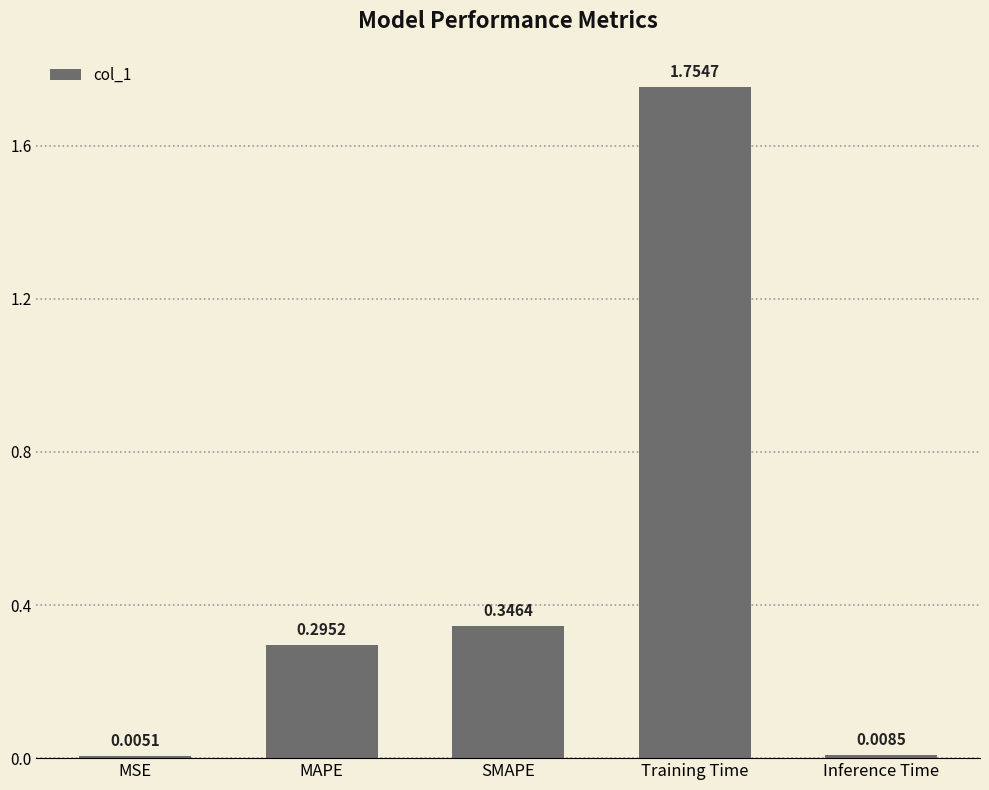

Which category has the highest value across all series?

Training Time